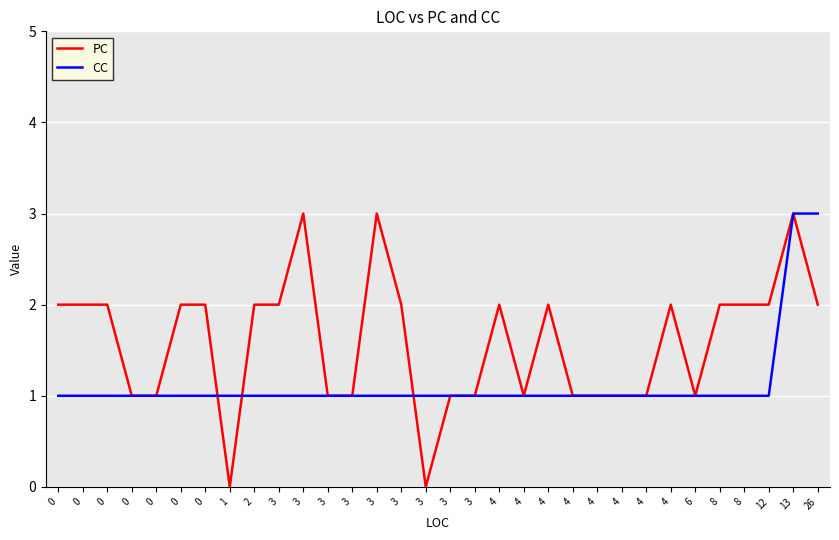

How many lines are shown in the chart?

2